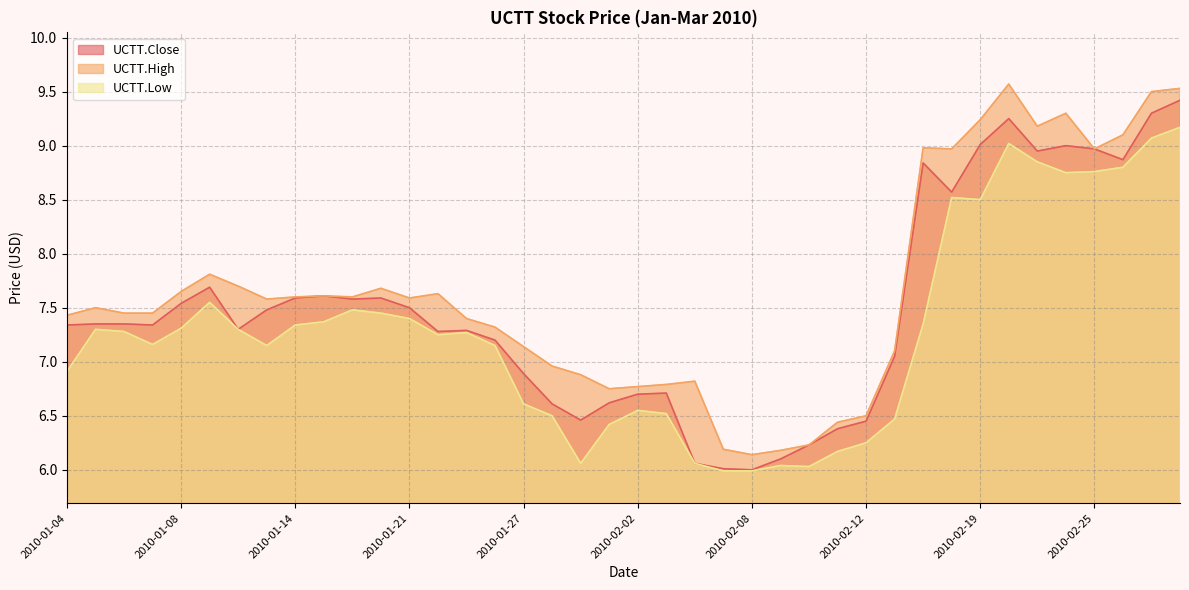

Which has a higher value, 2010-03-01 or 2010-02-01?

2010-03-01